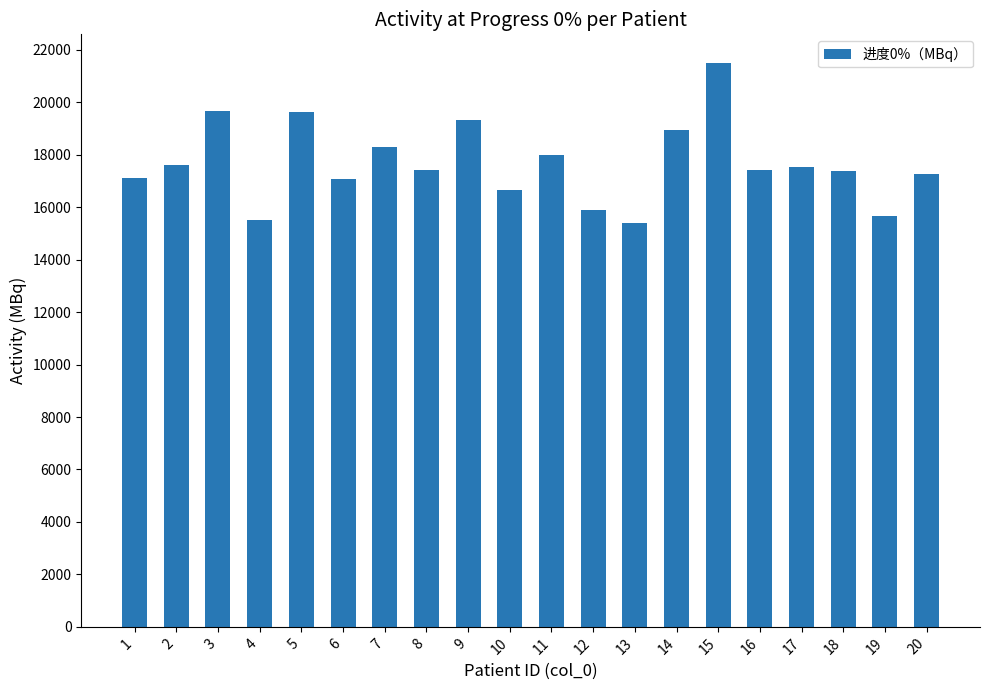

What is the maximum value shown in the chart?

21514.7